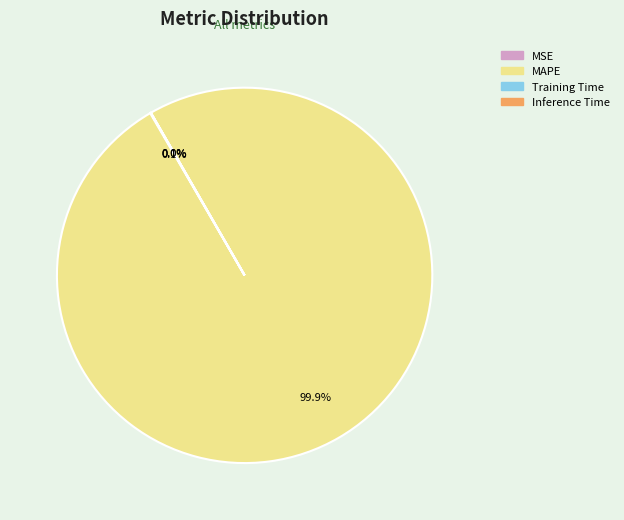

What is the largest slice in the pie chart?

MAPE